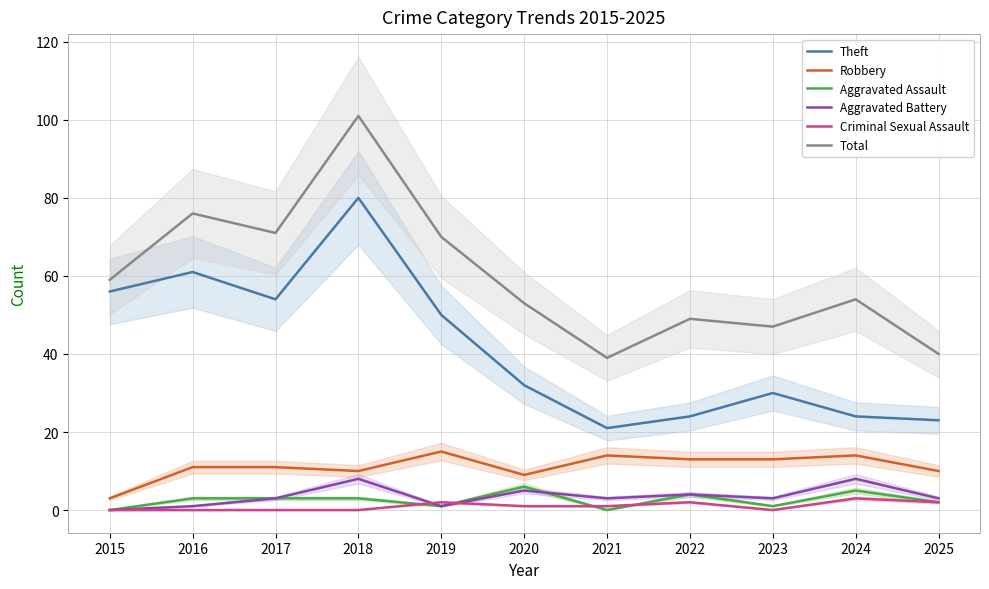

True or false: Total and Criminal Sexual Assault intersect in this chart.

False